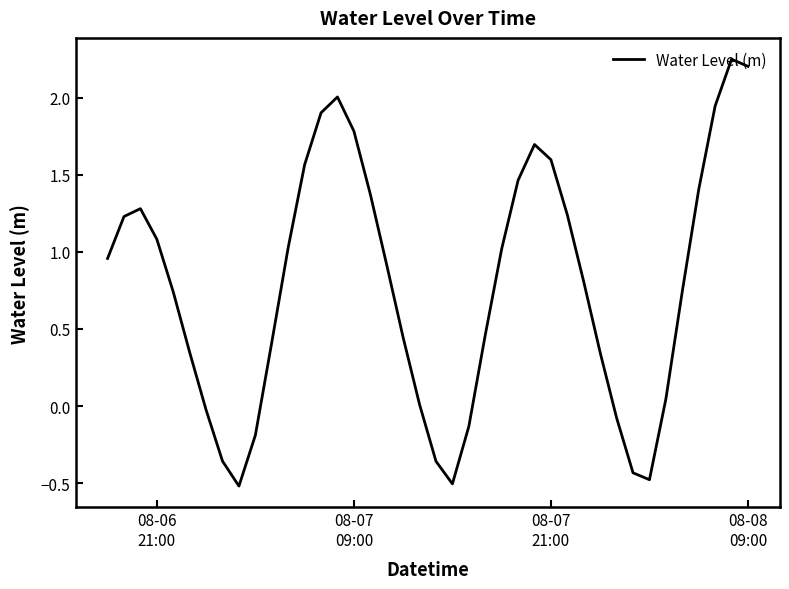

What is the difference between the maximum and minimum values?

2.8